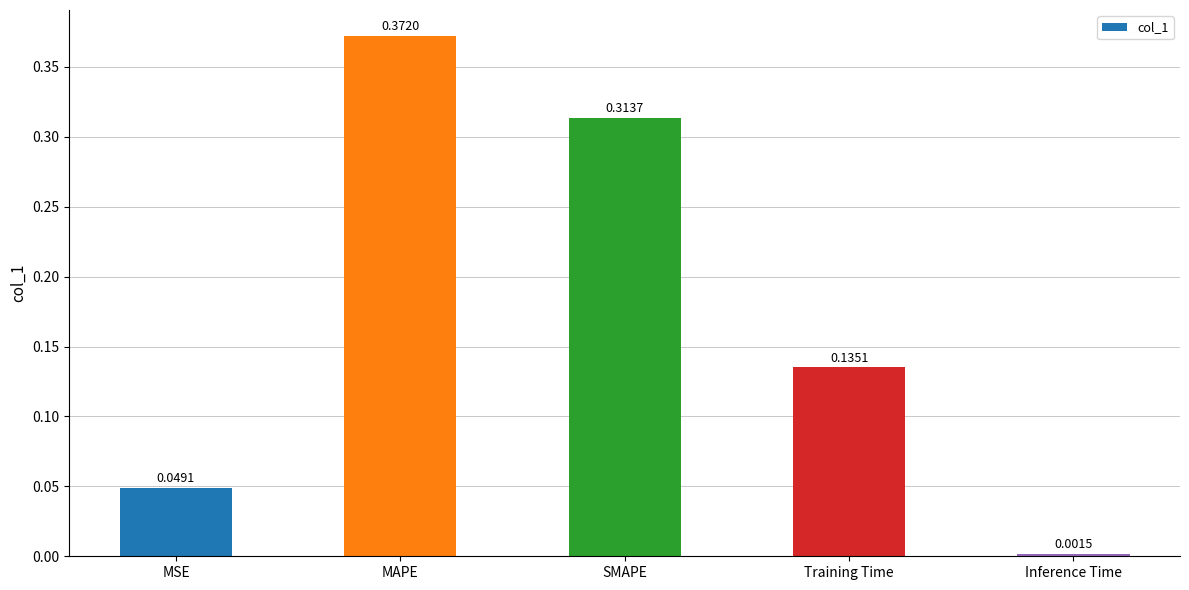

Where is the data nearest to the value 0?

Inference Time